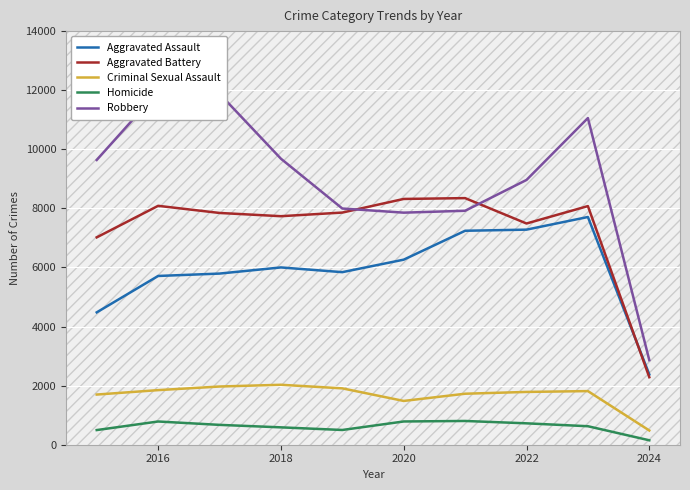

What is the minimum value for Aggravated Battery?

2285